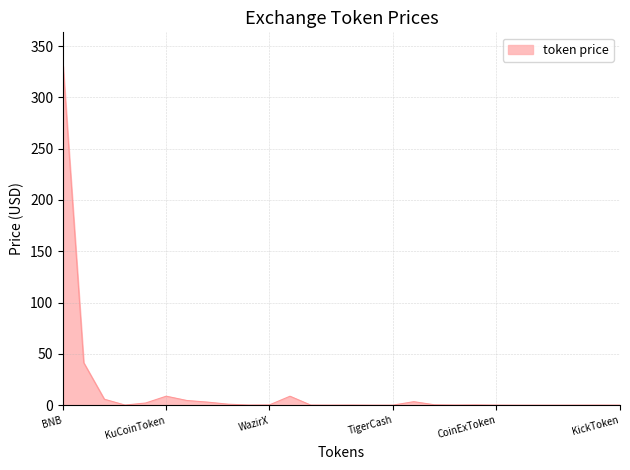

What is the greatest value displayed?

330.4